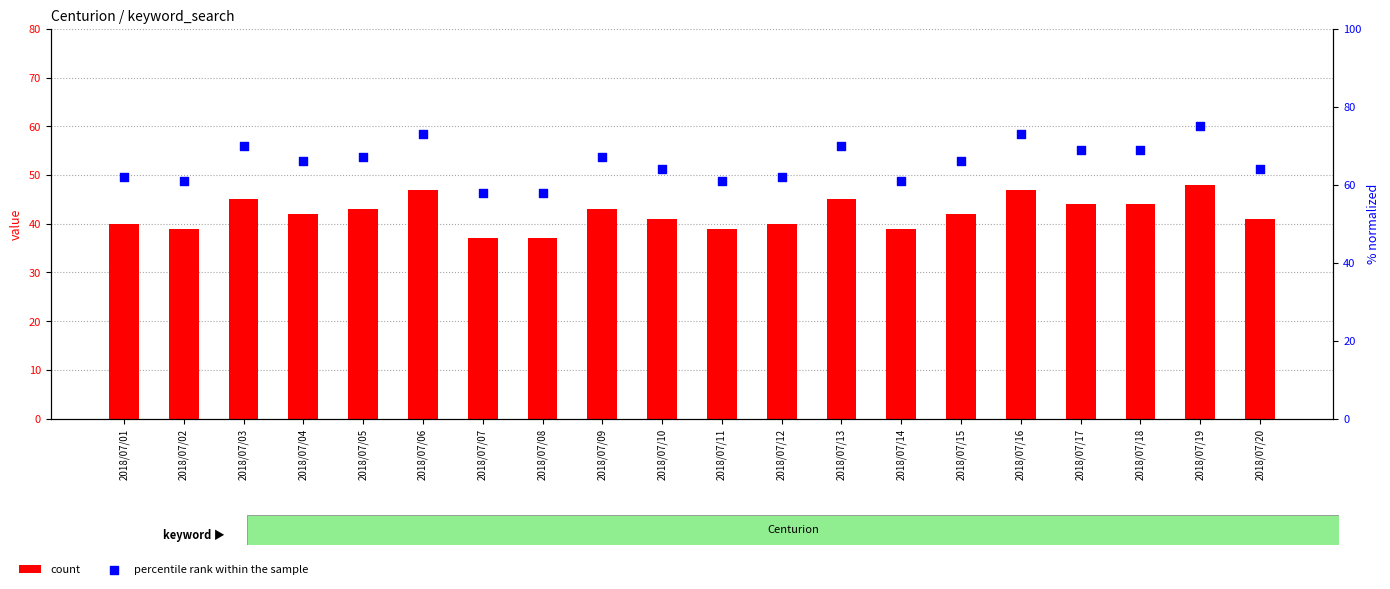

What are all the series names shown in the legend?

count, percentile rank within the sample